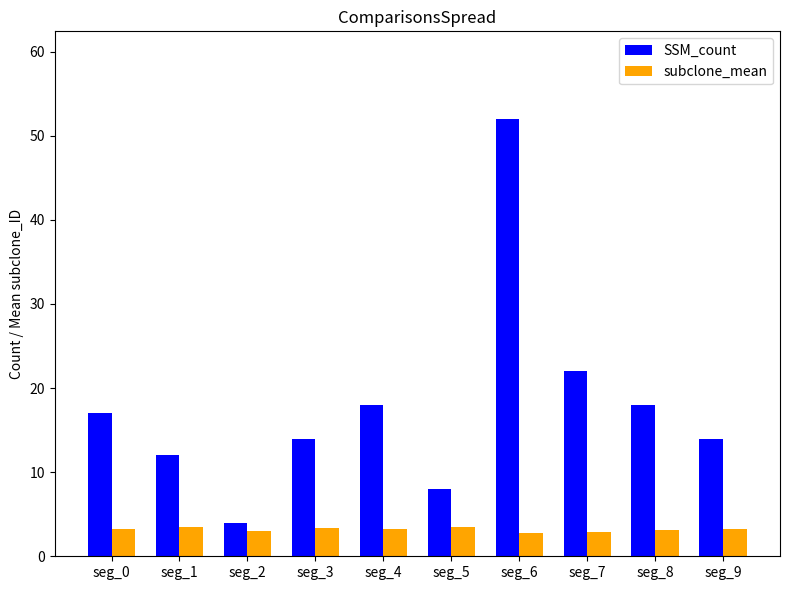

How many bars are there in total?

20